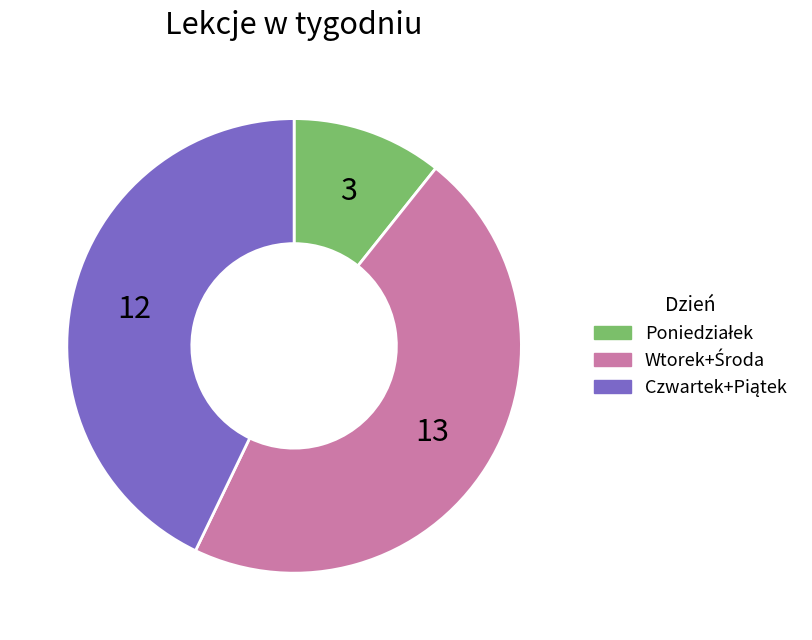

How many slices are in this pie chart?

3